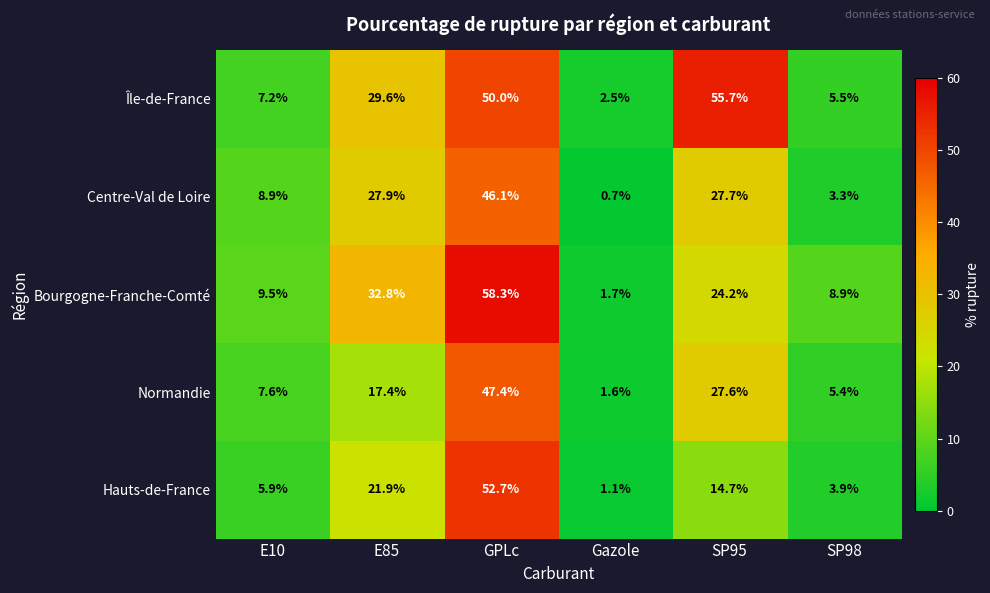

What is the difference between the Normandie values at GPLc and E85?

30.0